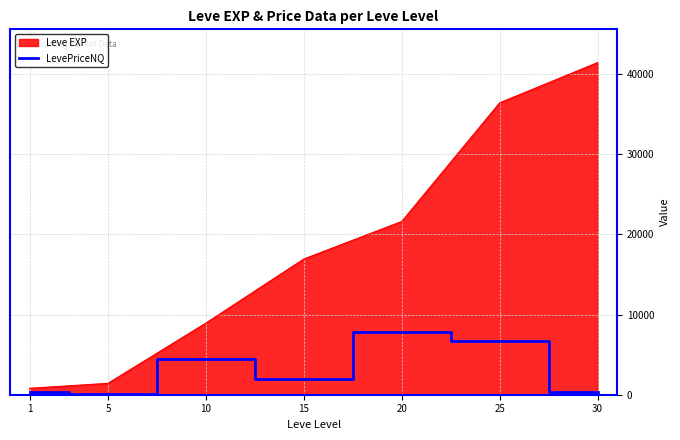

At which category does the chart reach its peak across all series?

30